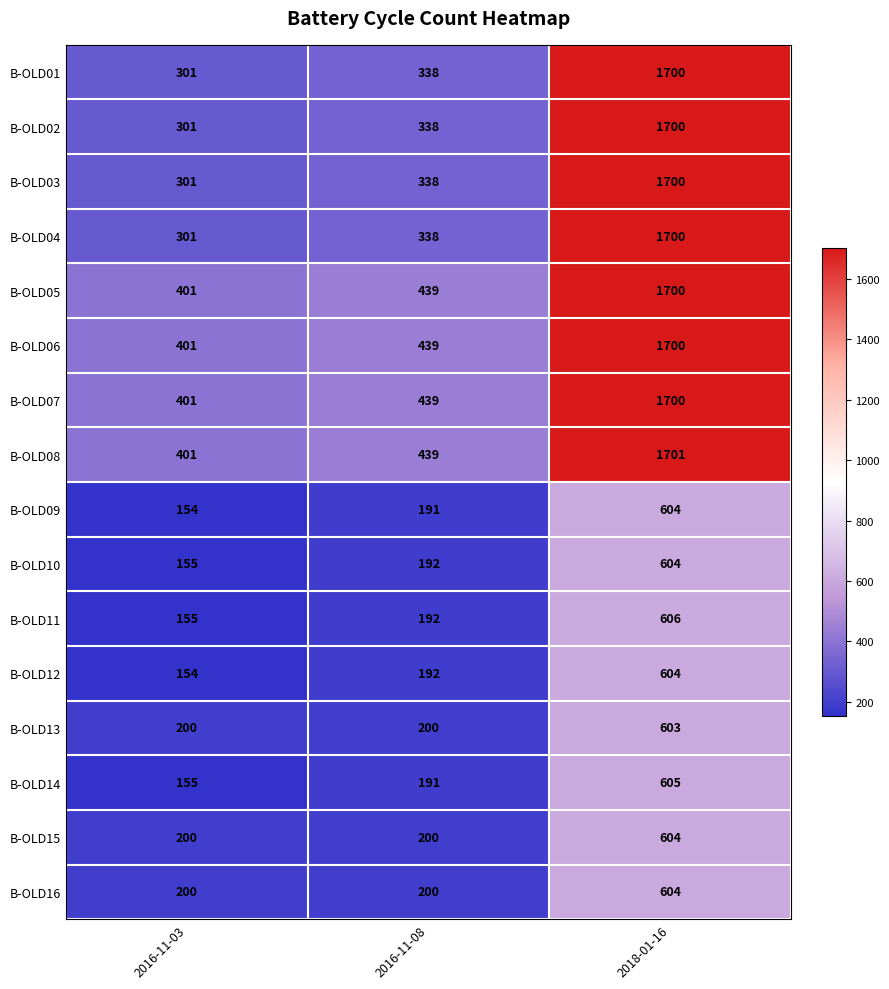

How many data points does each series have?

3